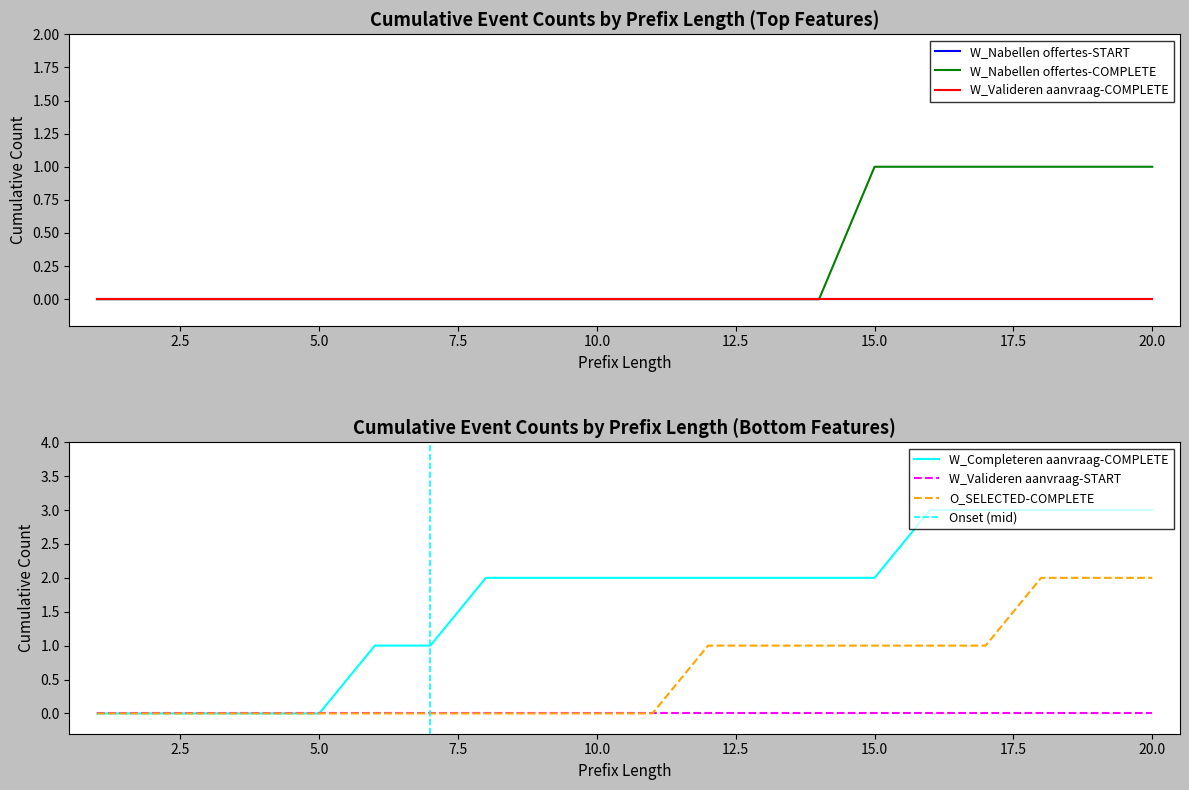

Where is O_SELECTED-COMPLETE nearest to the value 1?

12